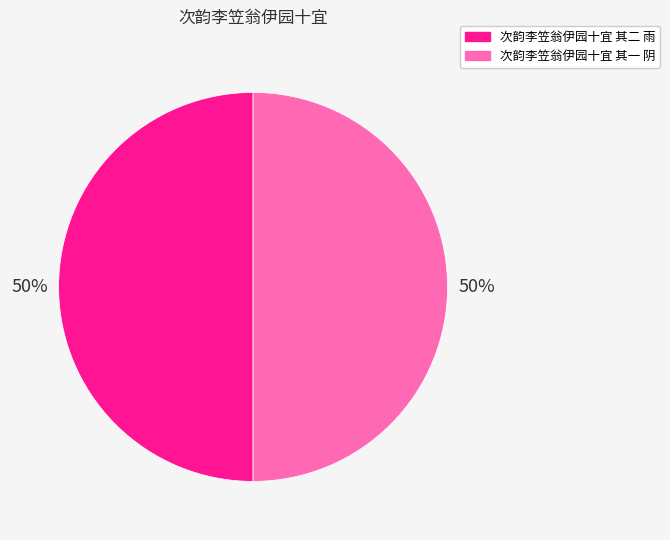

What percentage is the 次韵李笠翁伊园十宜 其二 雨 slice, to the nearest percent?

50%